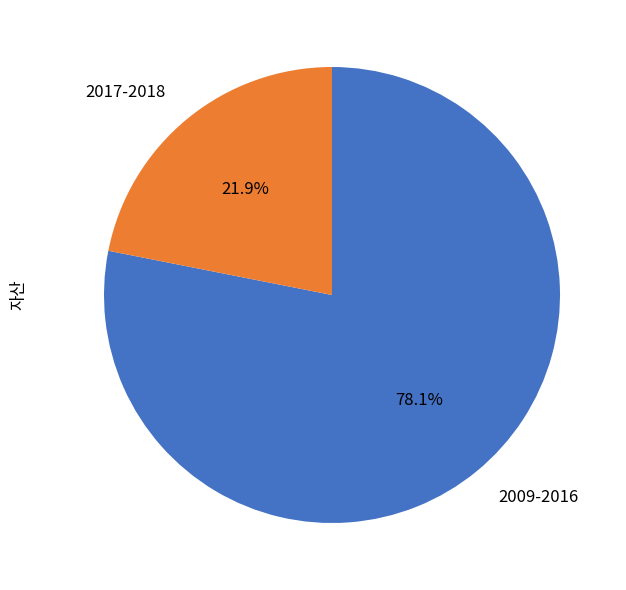

What is the ratio of the value at 2009-2016 to the value at 2017-2018?

3.6